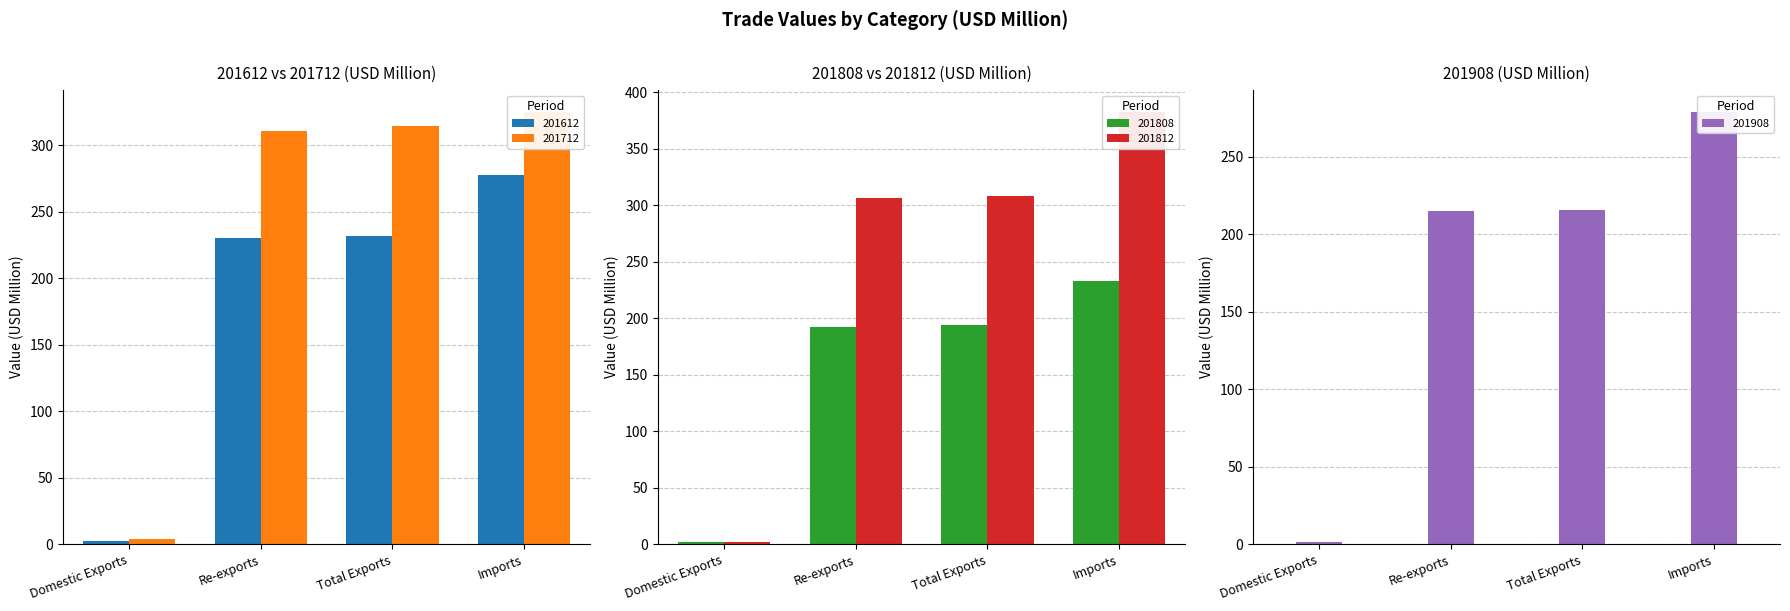

What is the label of the 2nd bar from the right?

Total Exports